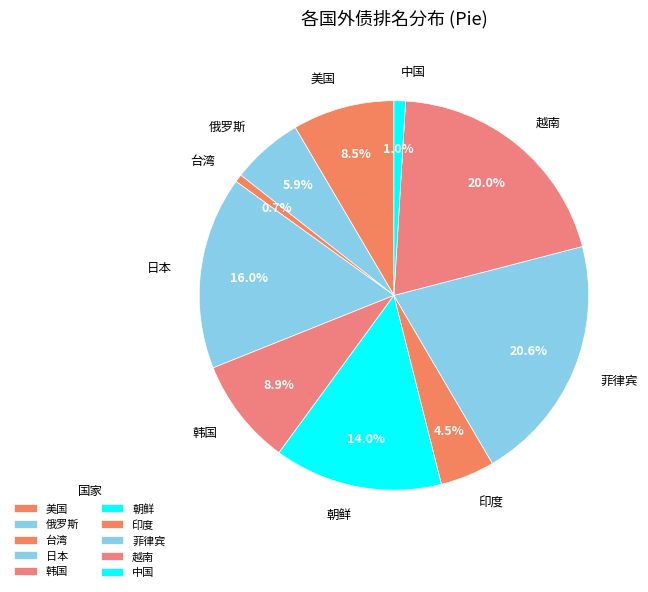

Rank the categories by value from highest to lowest.

菲律宾, 越南, 日本, 朝鲜, 韩国, 美国, 俄罗斯, 印度, 中国, 台湾